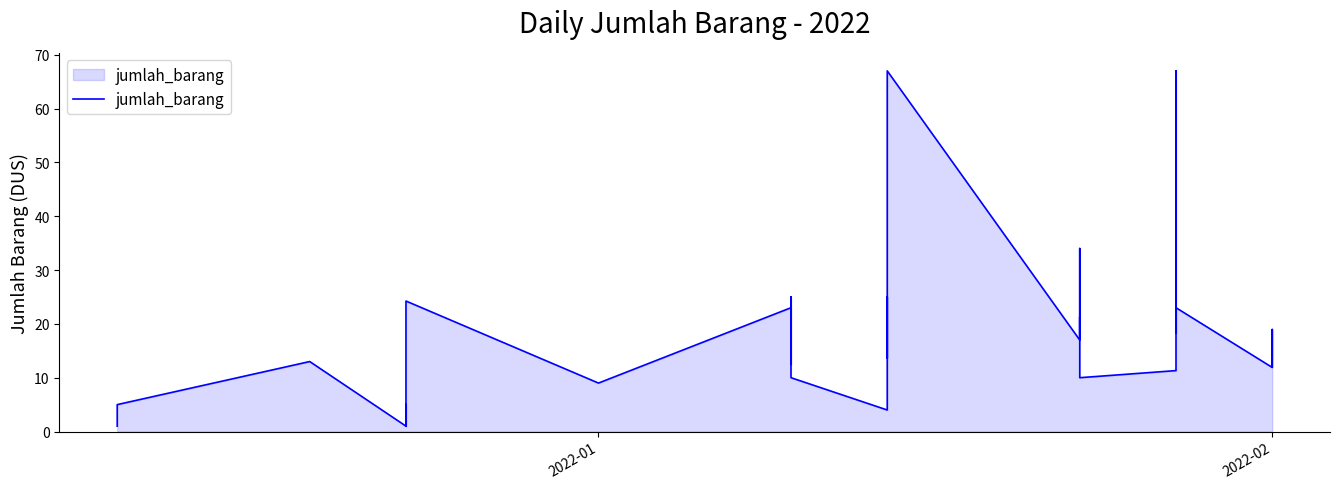

Reading left to right, transcribe all the data shown in this chart.

1.0	5.0	9.0	13.0	1.0	5.0	1.0	2.0	13.7	13.7	13.7	24.2	9.0	23.0	12.5	12.5	12.5	25.0	10.0	4.0	25.0	25.0	25.0	13.7	67.0	17.0	34.0	17.8	21.3	10.0	11.3	67.0	18.4	21.9	23.0	11.9	15.4	19.0	12.5	12.0